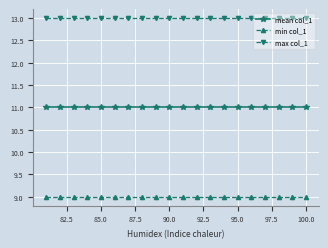

True or false: mean col_1 and max col_1 intersect in this chart.

False